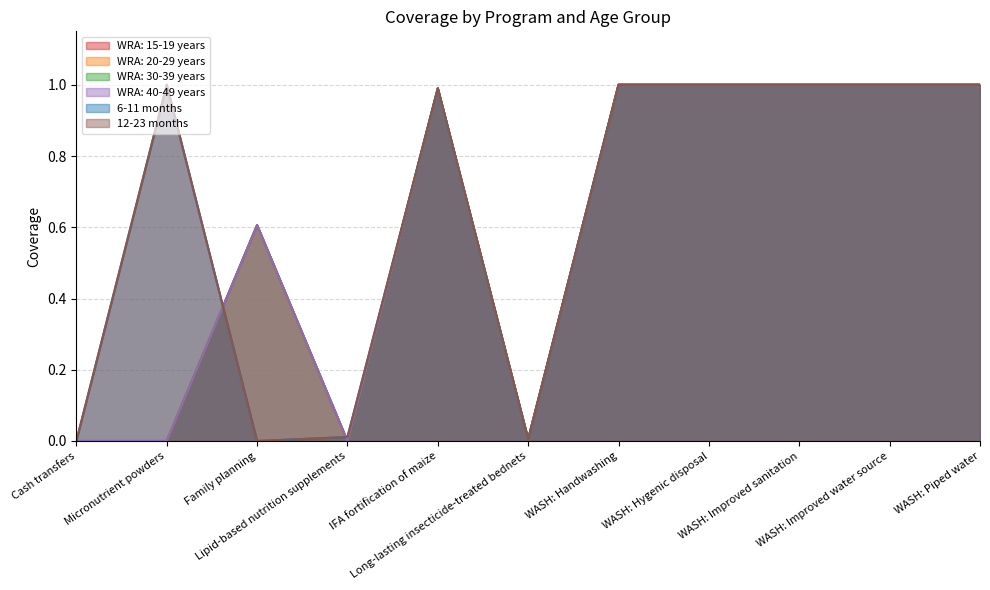

What is the difference between the maximum and minimum values in the WRA: 20-29 years series?

1.0